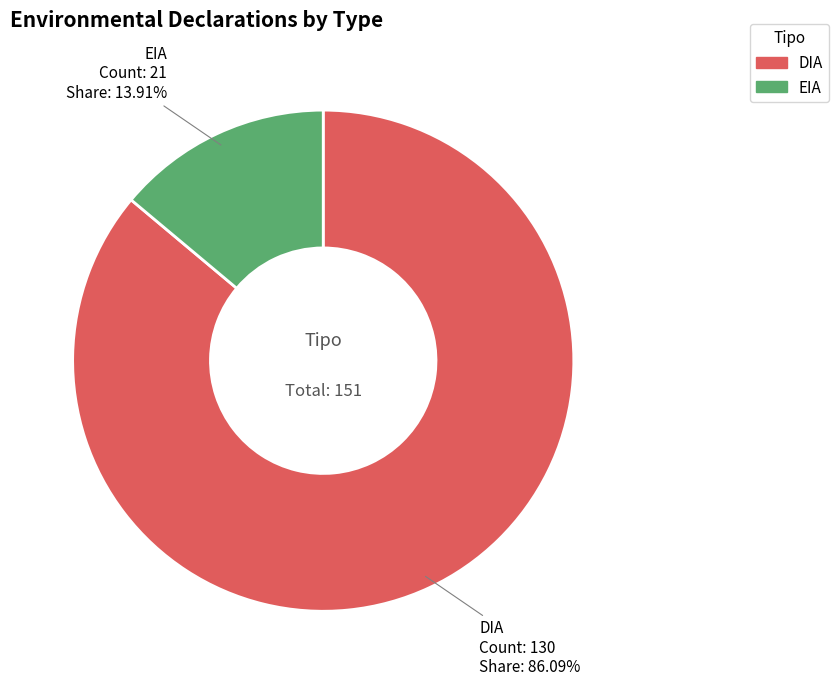

Is there a majority slice in this chart?

Yes